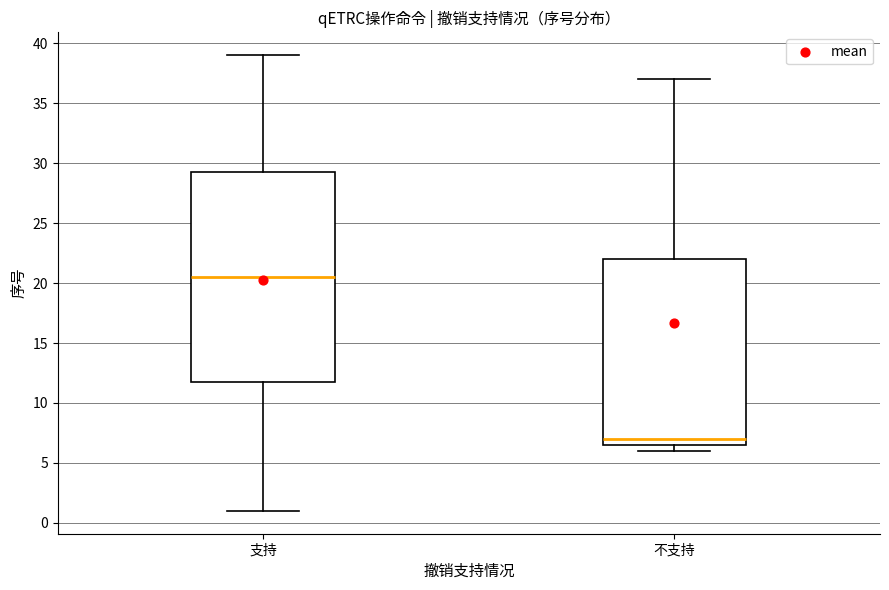

Reading left to right, transcribe this box plot: for each box, give where its median line is, the range the box spans, and where its two whiskers end, as read against the y-axis. The values are not printed on the chart, so give them approximately, as read against the axis.

支持: median 20.5, box 12.0 to 29.5, whiskers 1.0 to 39.0
不支持: median 7.0, box 6.5 to 22.0, whiskers 6.0 to 37.0